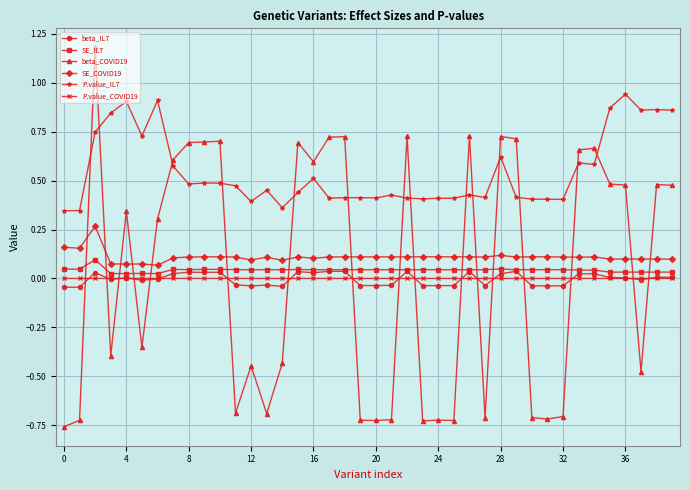

True or false: beta_IL7 and SE_COVID19 cross at least once.

False